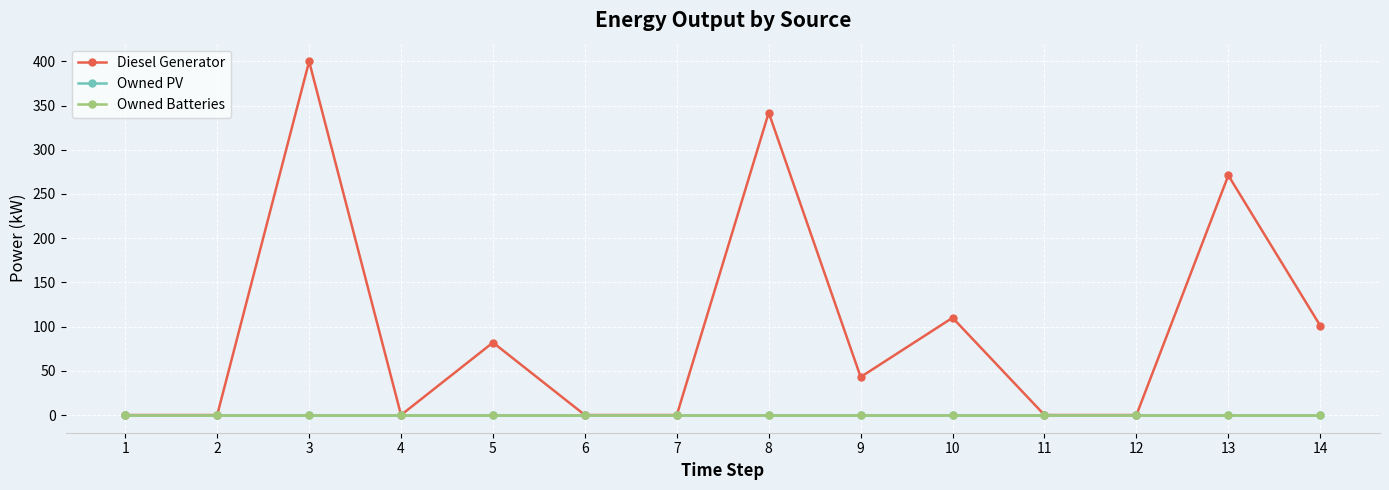

Does the chart have visible grid lines?

Yes